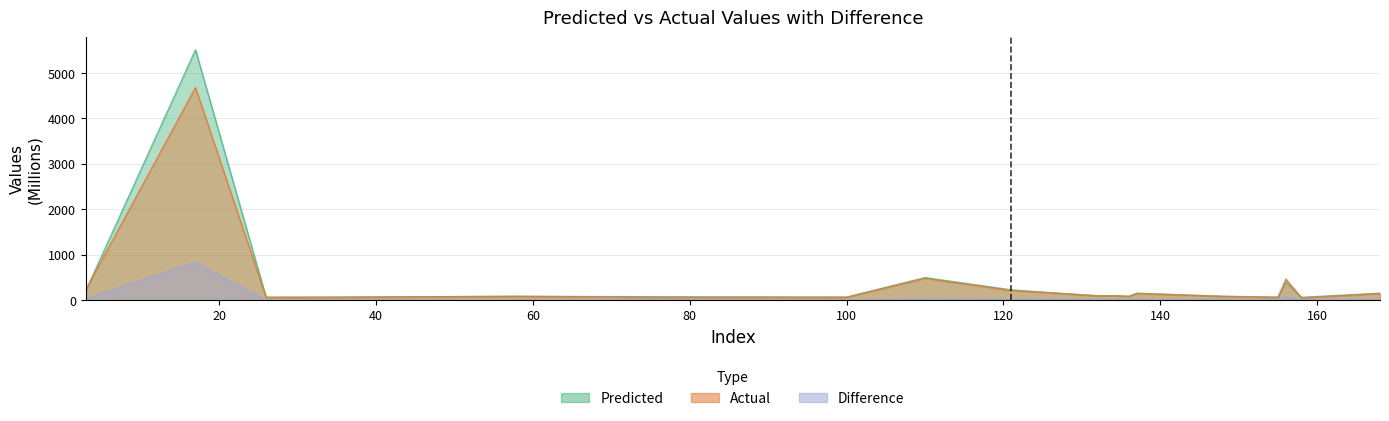

Which category has the highest value across all series?

17